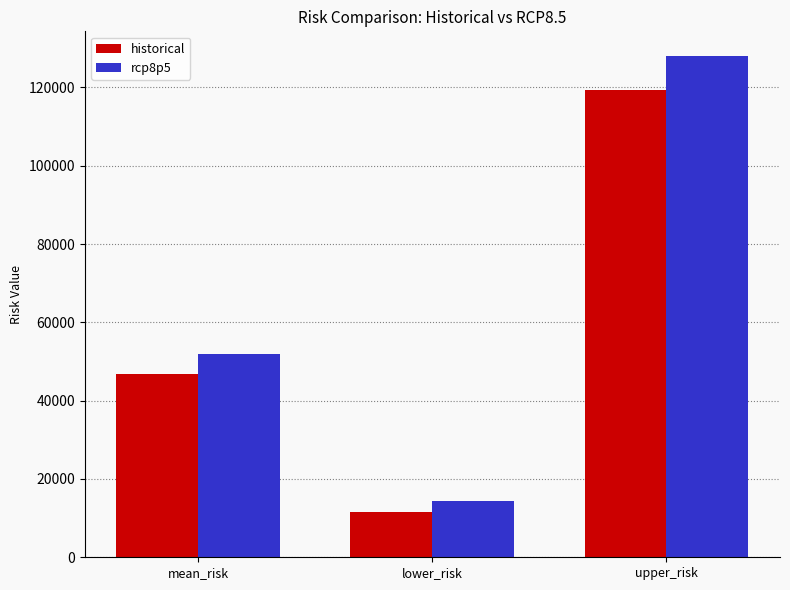

Reading right to left, transcribe all the data shown in this chart.

historical: 119317.0	11496.7	46784.4
rcp8p5: 127939.2	14374.1	51822.7